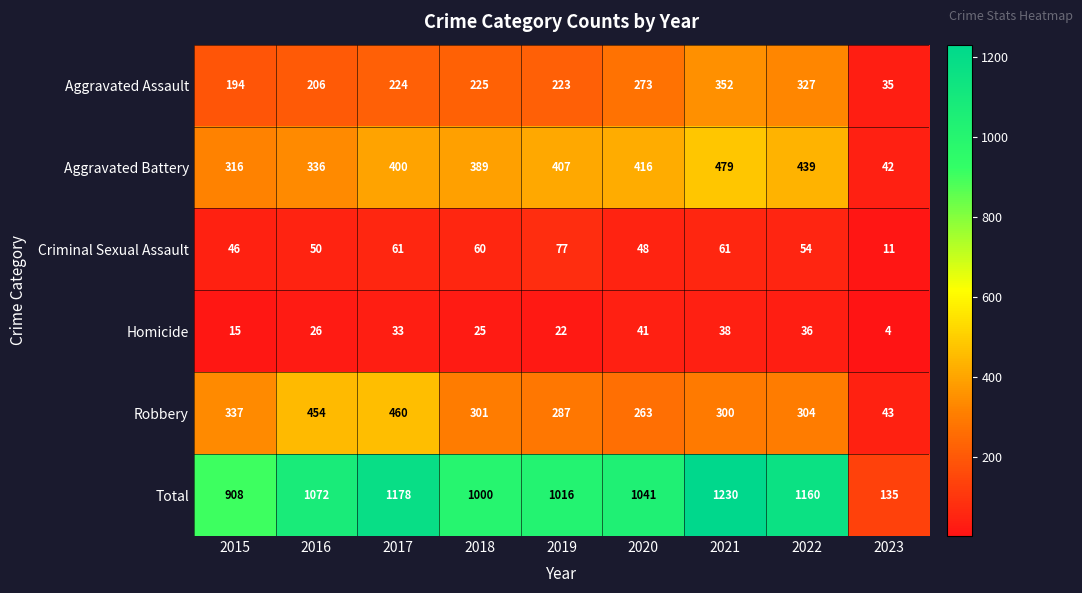

What is the average value of the Robbery series?

305